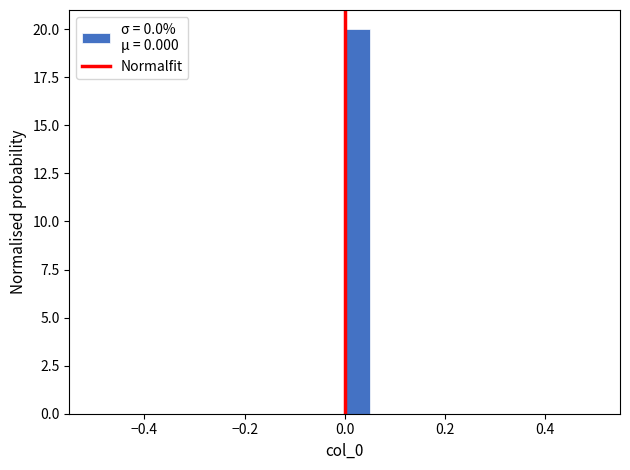

Read against the x-axis, roughly where is the centre of the tallest bar?

0.02